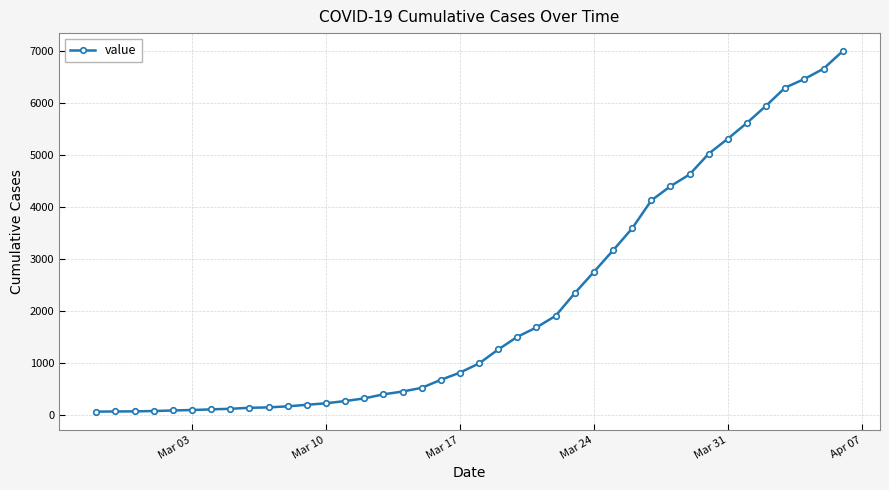

What is the difference between the second highest and minimum values?

6599